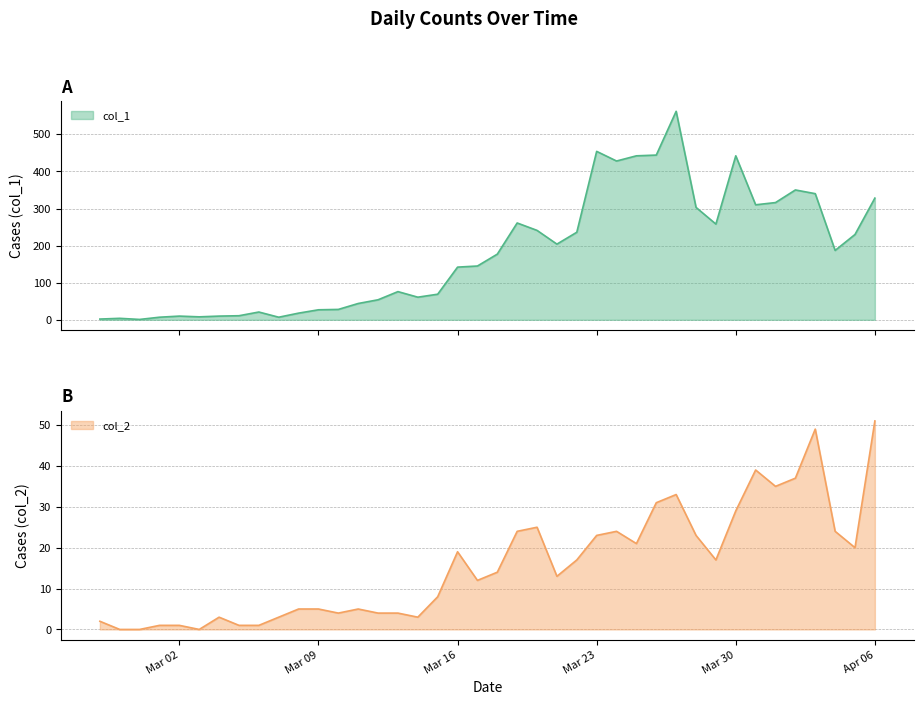

What is the sum of all col_1 values?

7258